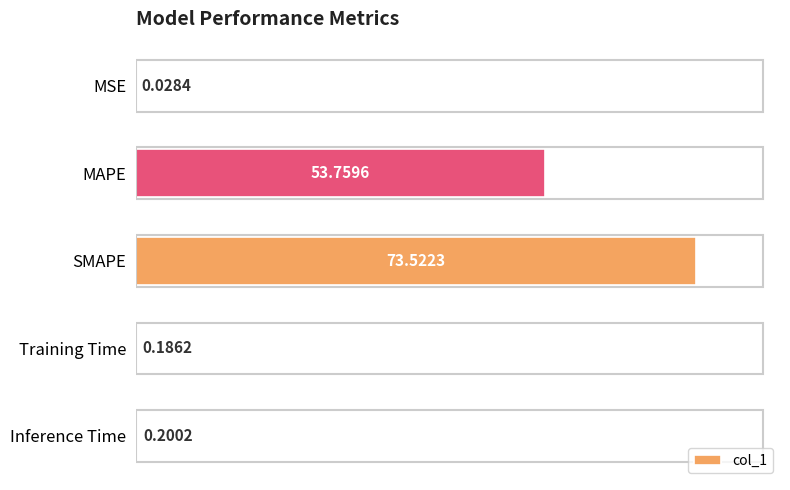

What is the change in value from SMAPE to Training Time?

-73.3